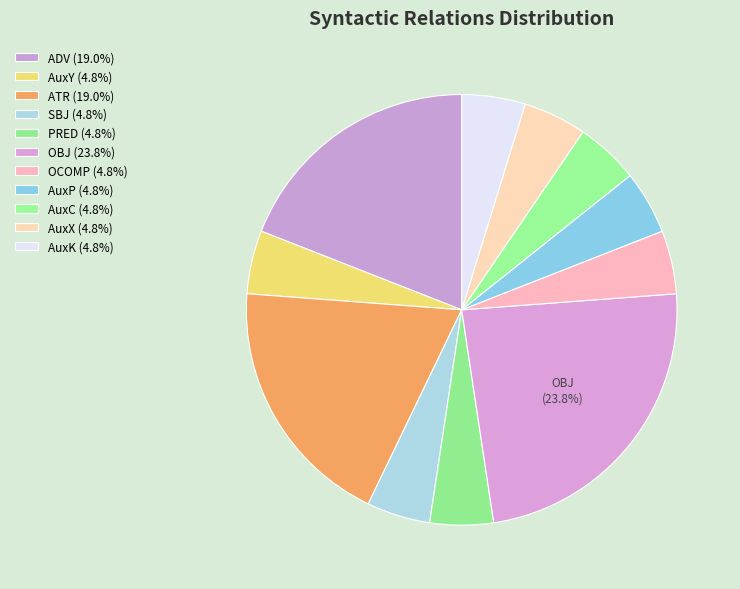

Count the number of slices in the pie.

11